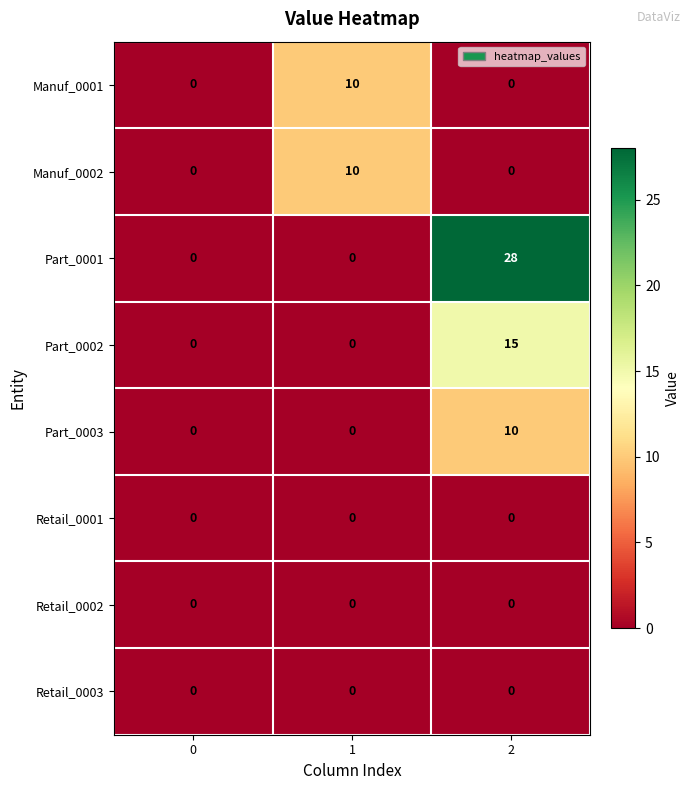

Which category has the highest value across all series?

2